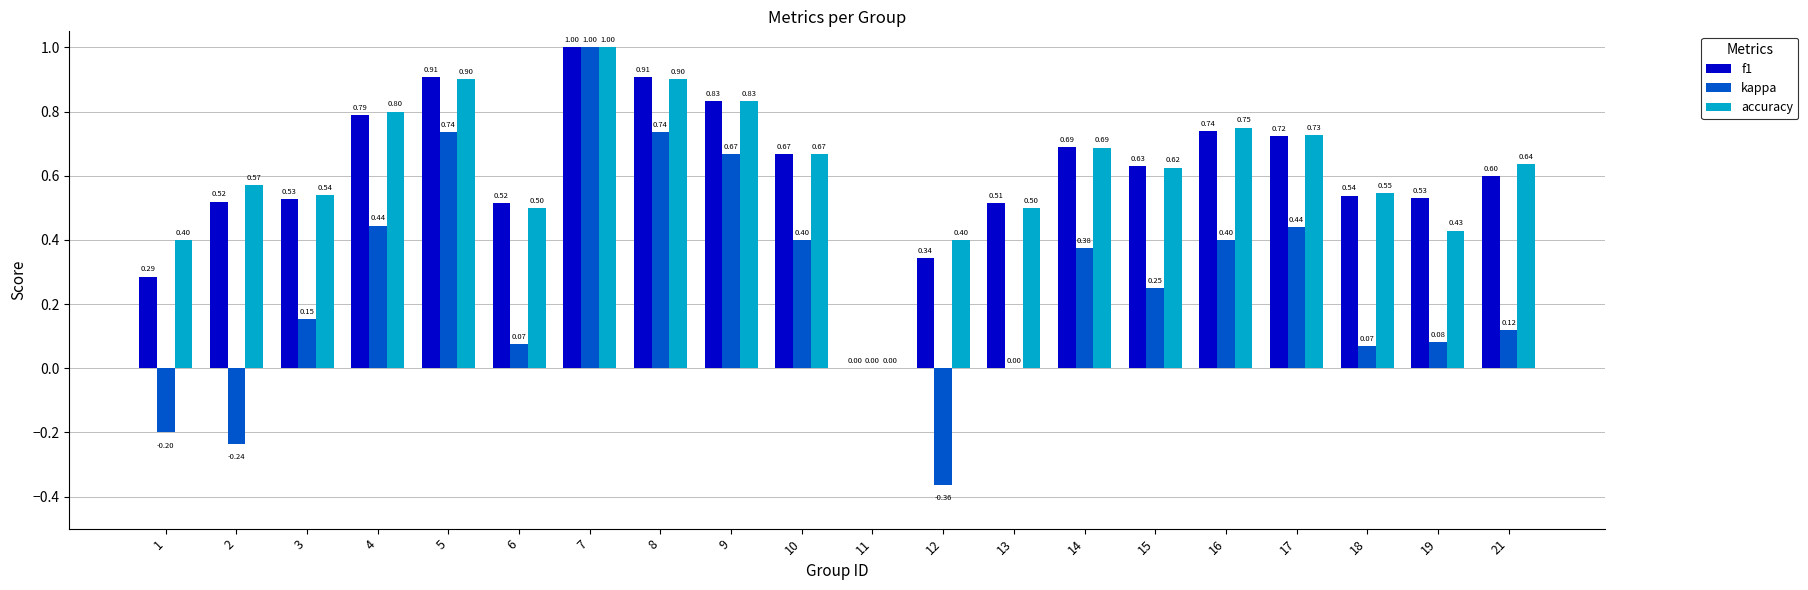

How many distinct data groups are displayed?

3